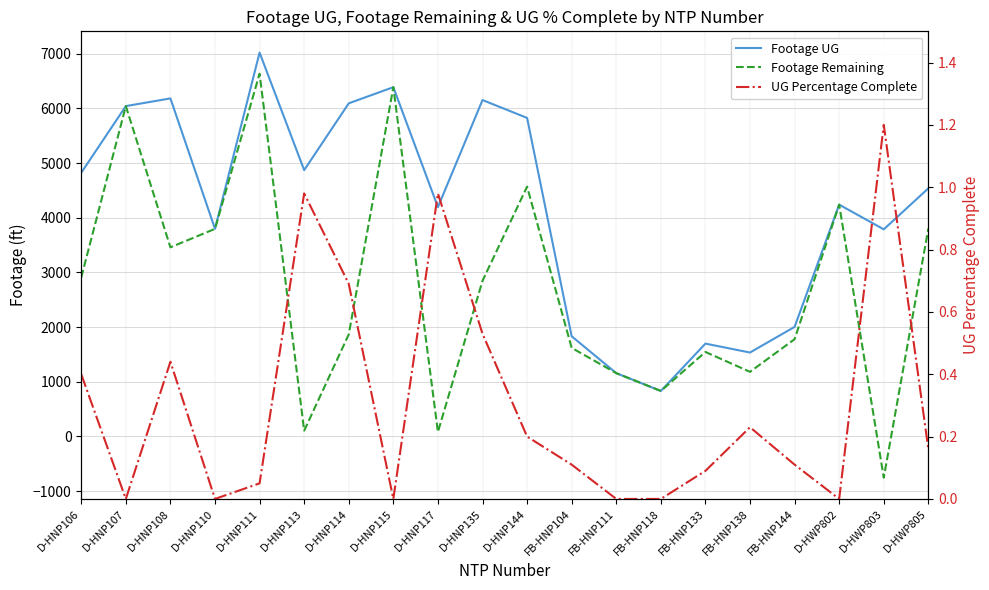

What is the label of the 7th point from the left?

D-HNP114